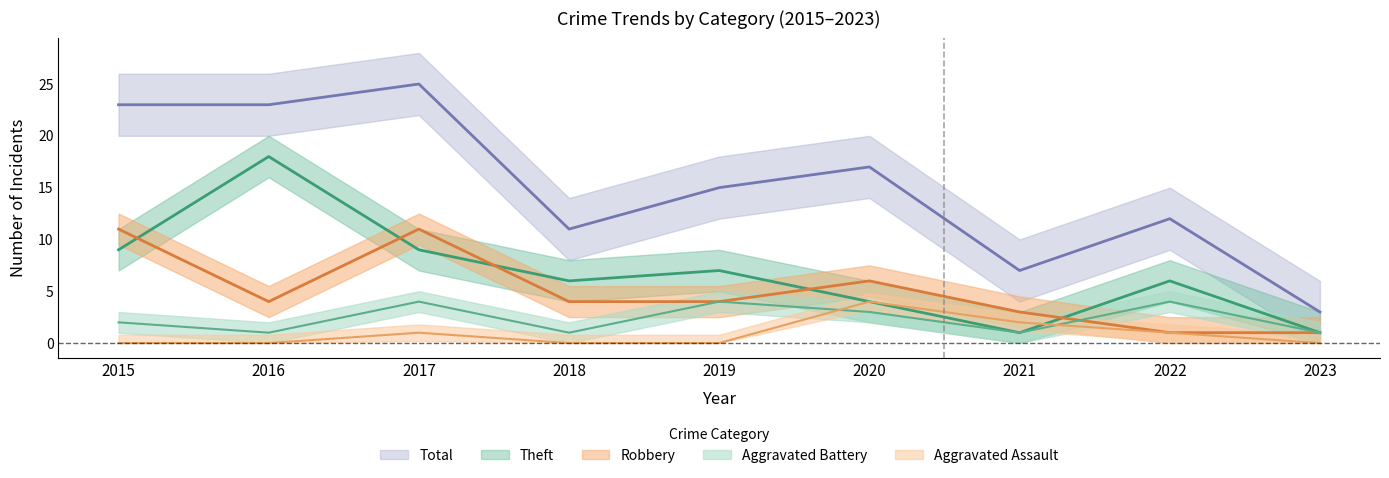

True or false: Theft and Total intersect in this chart.

False